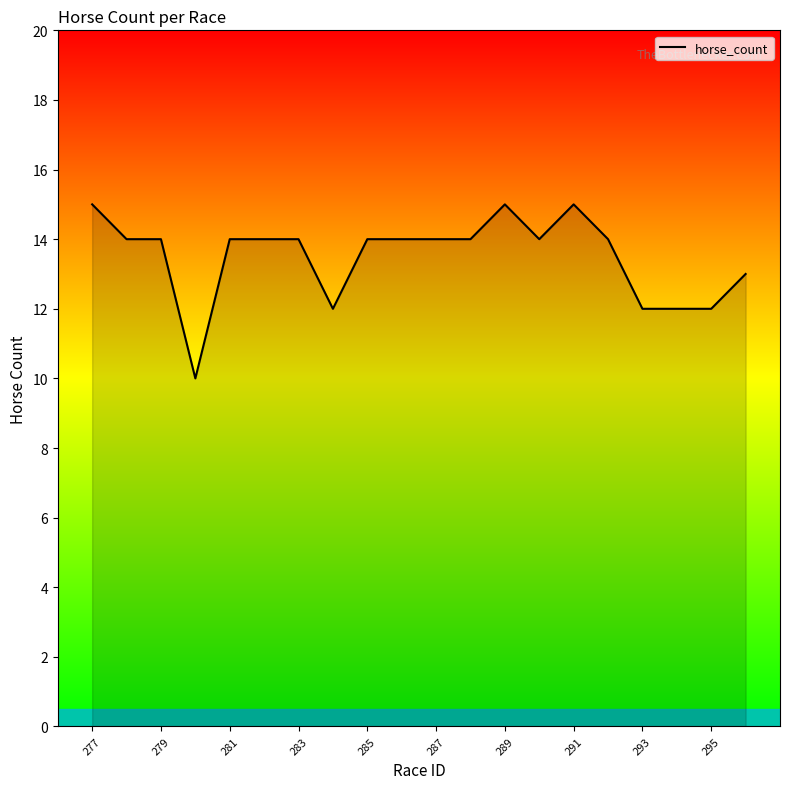

What is the minimum value shown in the chart?

10